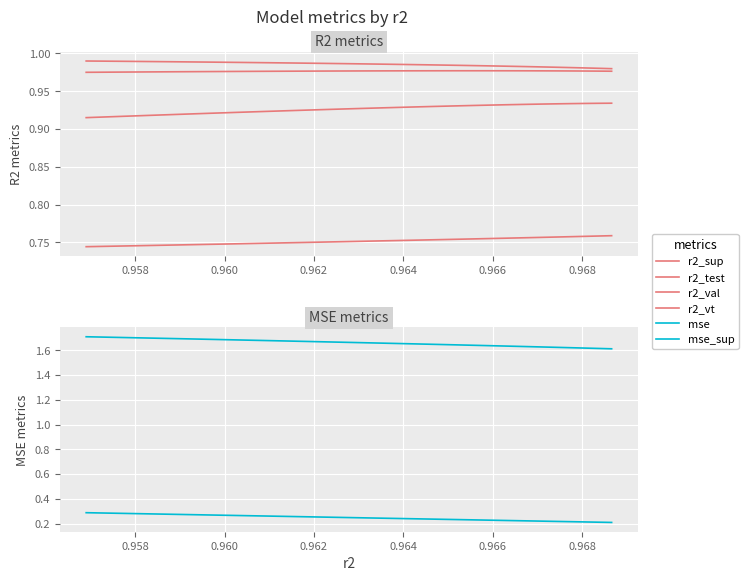

Which series has the largest total across all categories?

mse_sup